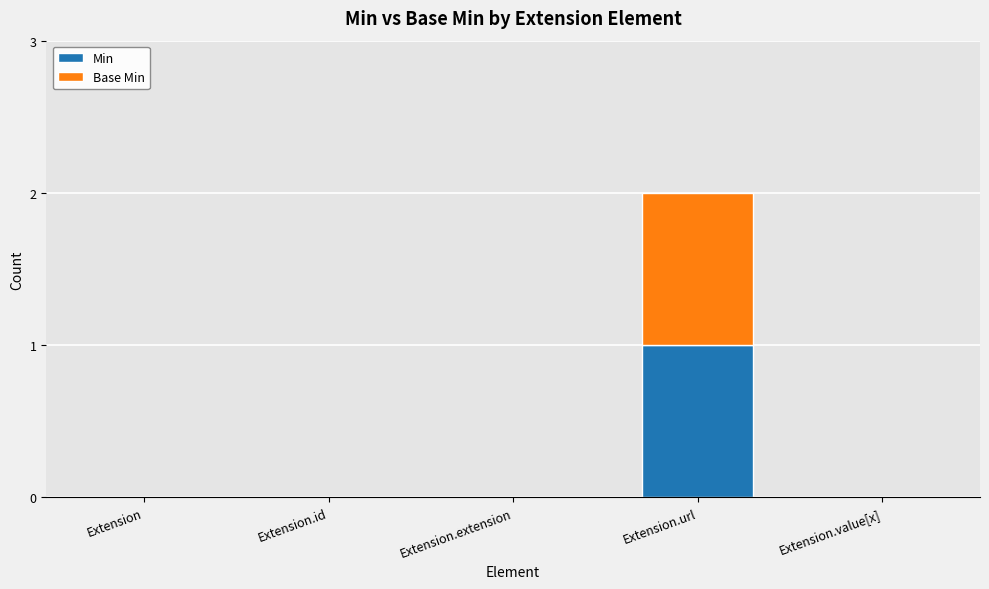

Is it true that Min equals 0 at Extension.extension?

True